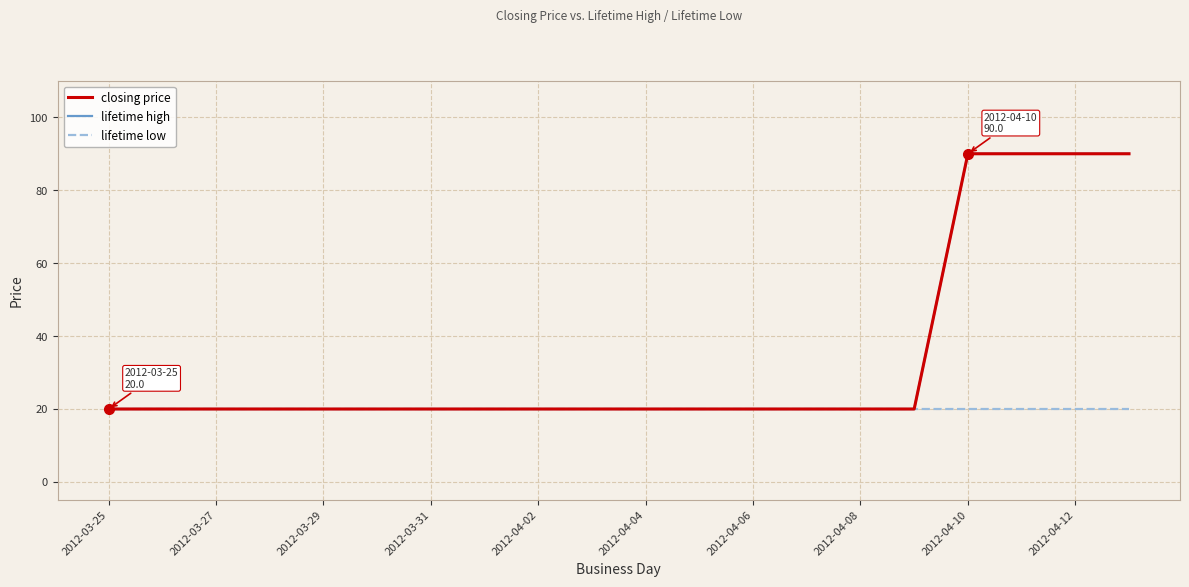

Does the chart display data point markers on the line(s)?

No